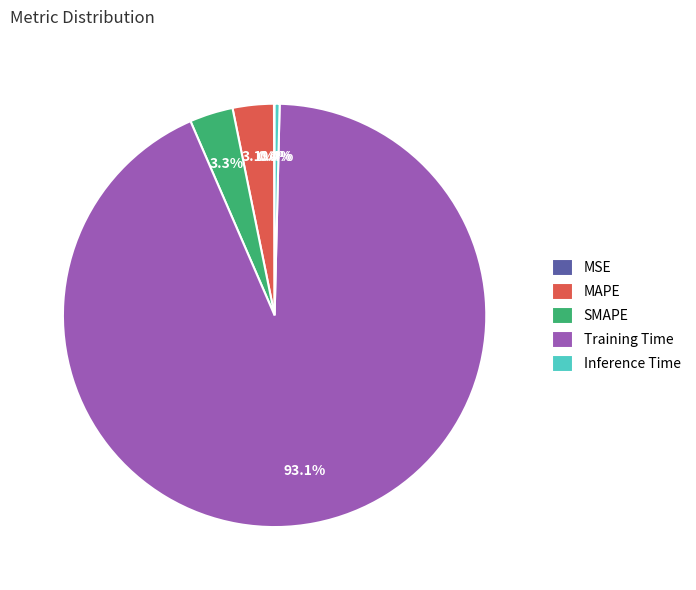

Between SMAPE and Training Time, which is larger?

Training Time